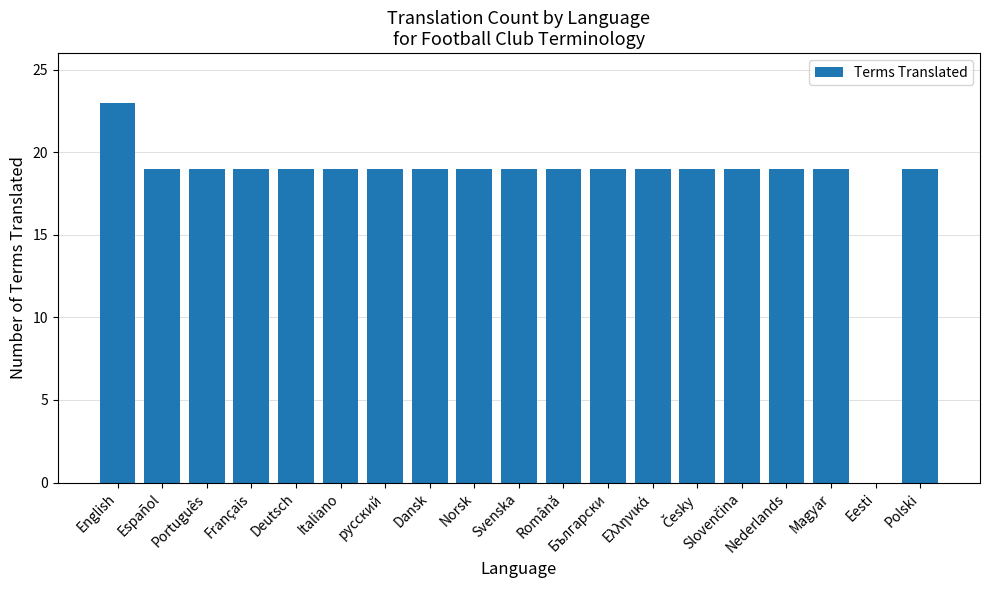

Which label corresponds to the largest value in the chart?

English